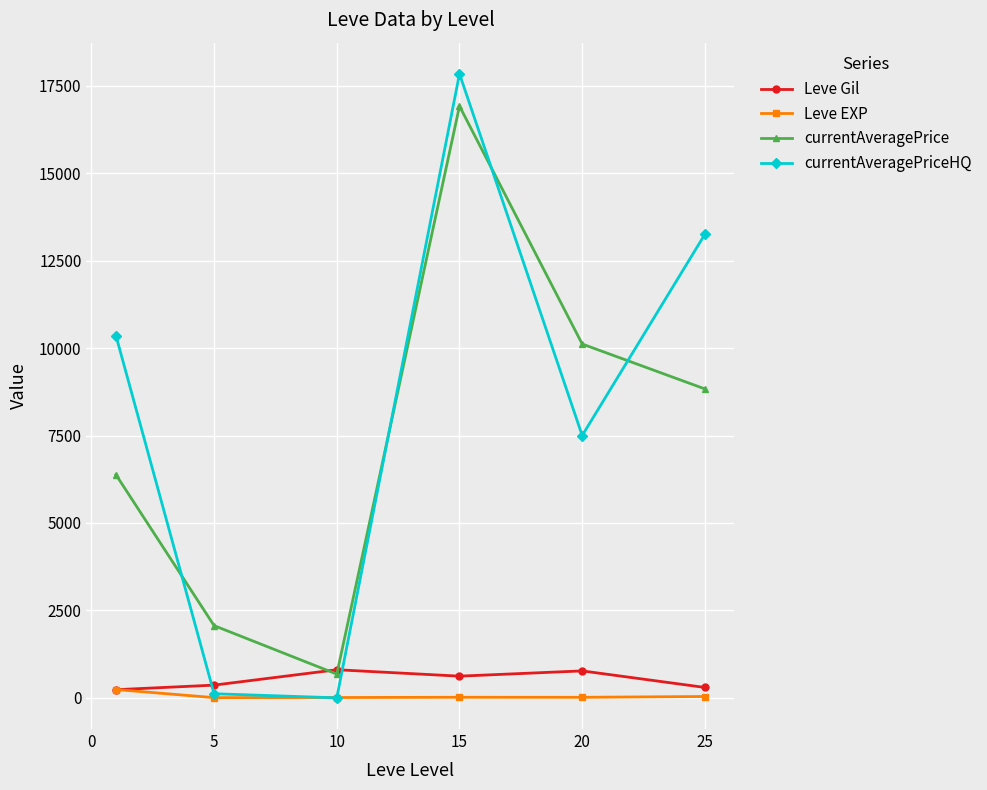

Which series has the widest spread of values?

currentAveragePriceHQ